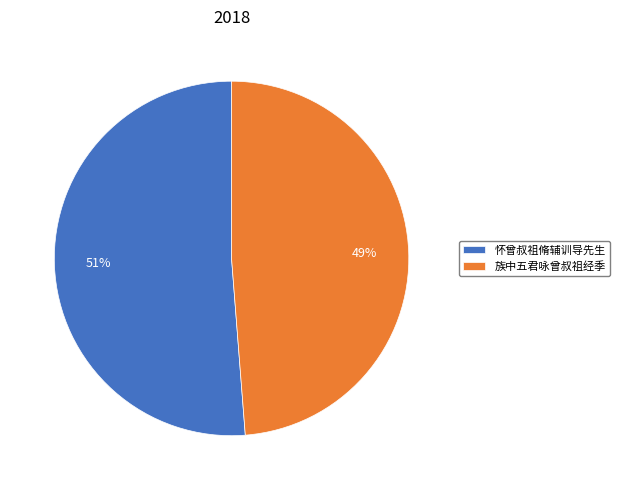

To the nearest percent, what is the combined percentage of 族中五君咏曾叔祖经季 and 怀曾叔祖脩辅训导先生?

100%